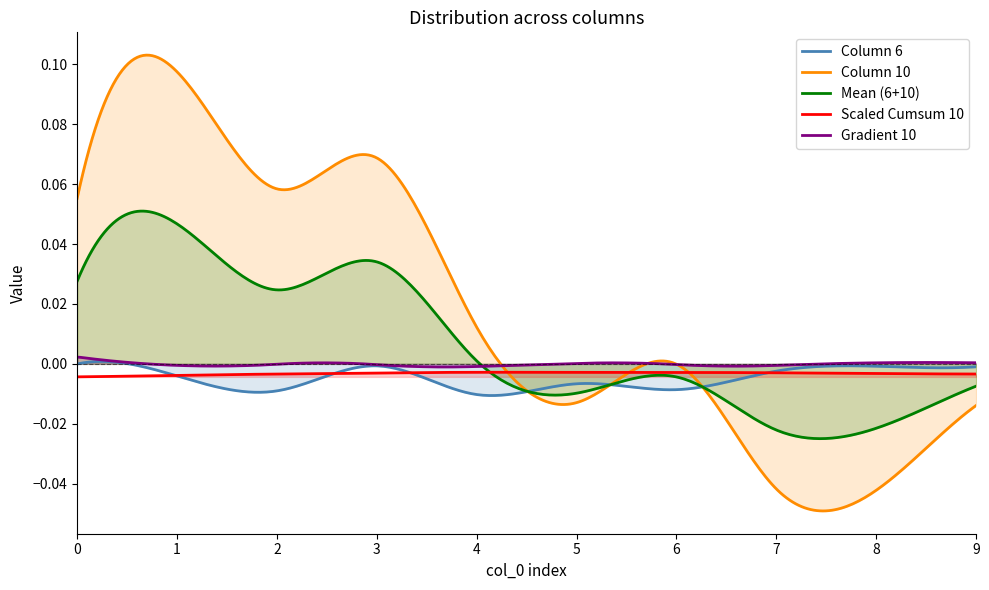

Which series ends up on top after the final intersection of 10 and 6?

6